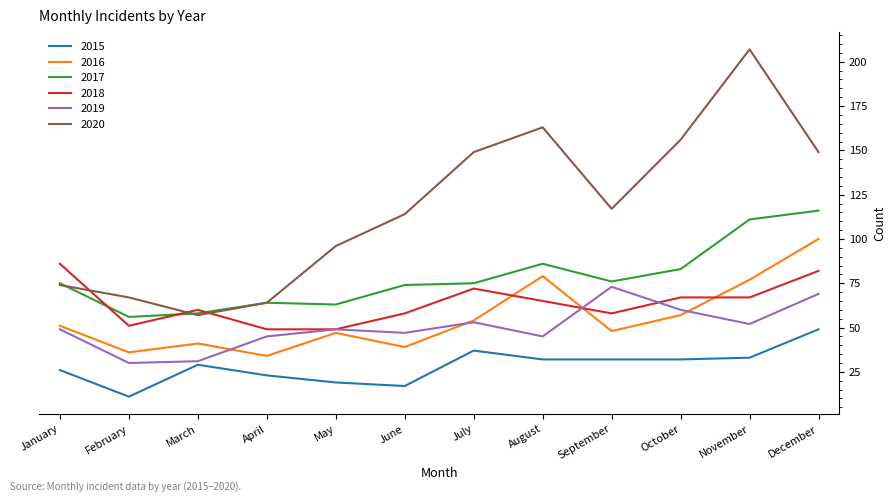

What is the approximate value of 2016 at June?

39